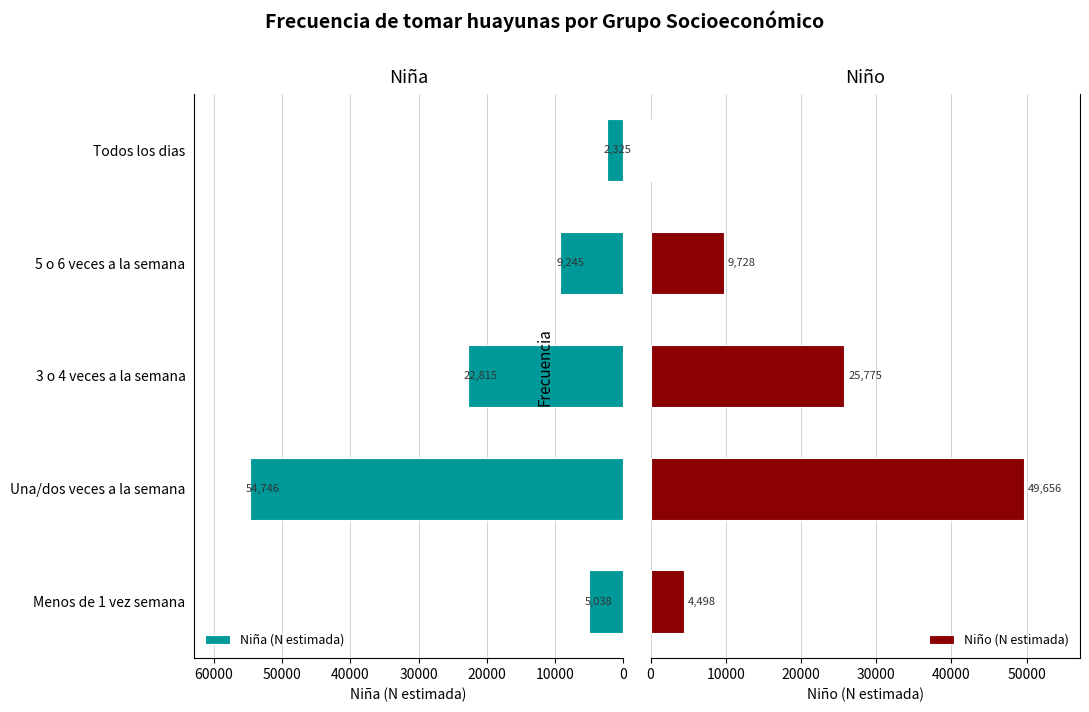

List the labels in order of Niña (N estimada) value, smallest first.

Todos los dias, Menos de 1 vez semana, 5 o 6 veces a la semana, 3 o 4 veces a la semana, Una/dos veces a la semana